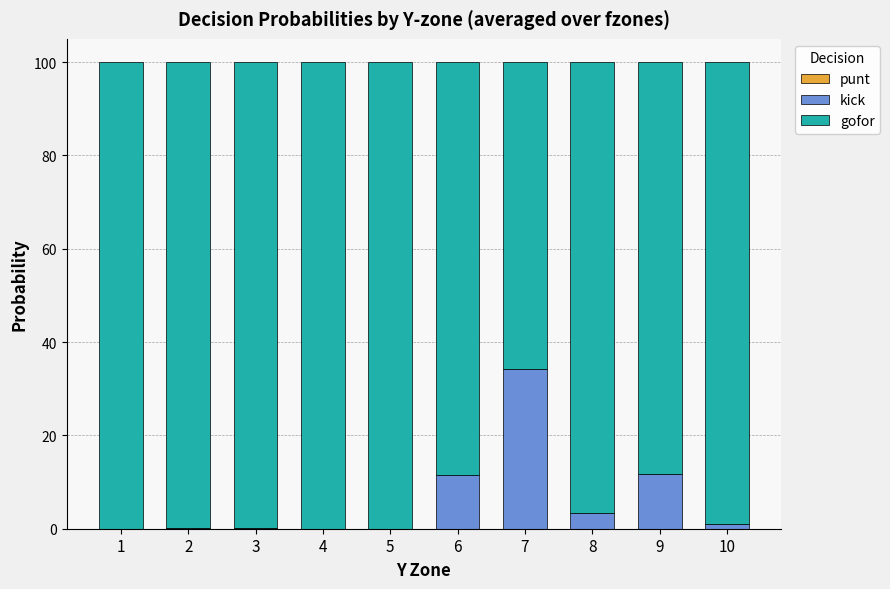

How many series are shown in this chart?

3